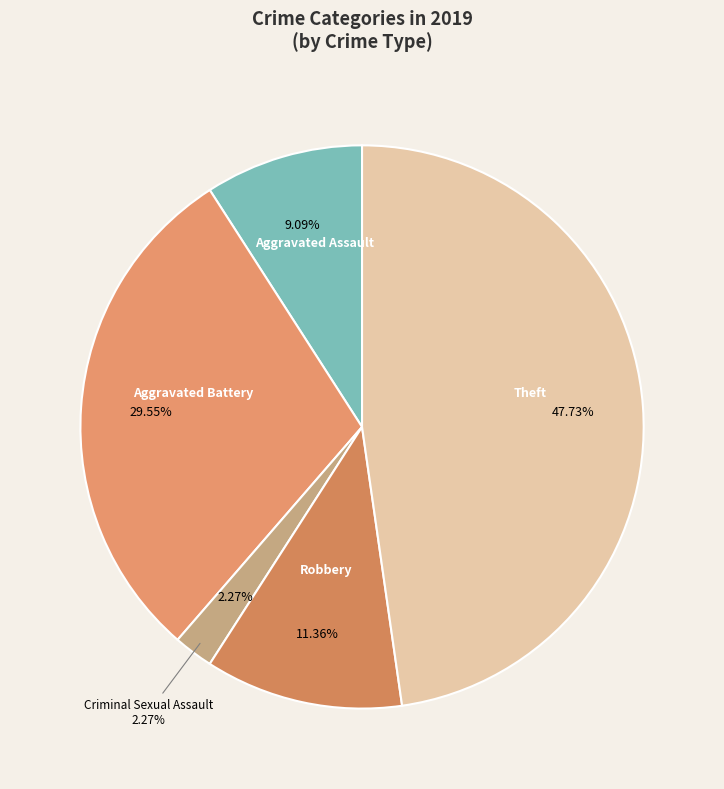

Is it true that Robbery is 11% of the pie?

True